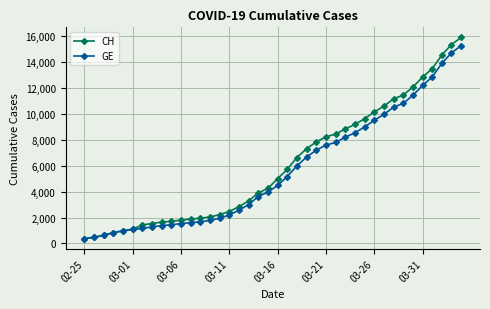

How many categories are shown in the chart?

40